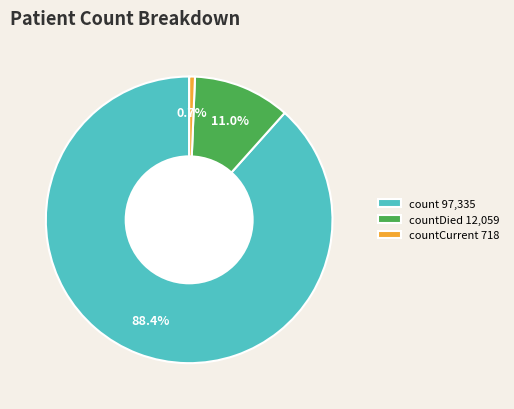

What is the majority slice?

count 97,335